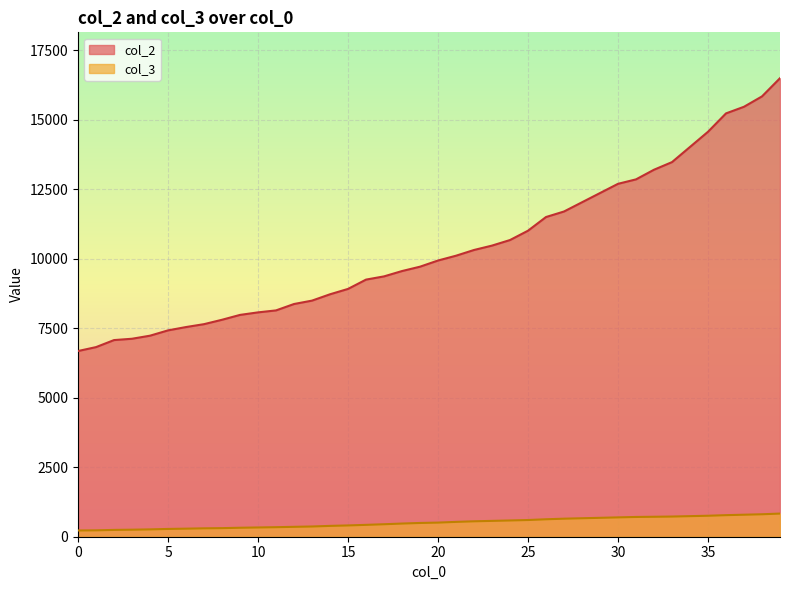

True or false: col_3 and col_2 intersect in this chart.

False